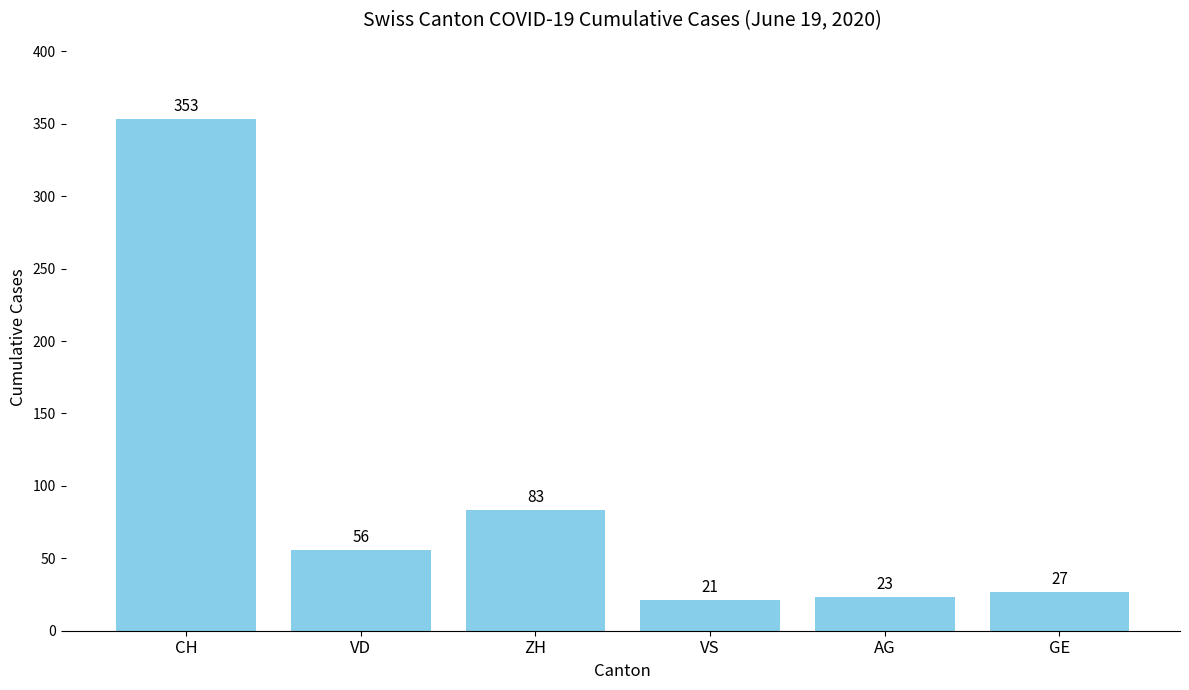

Is it true that the value at VS is 21?

True